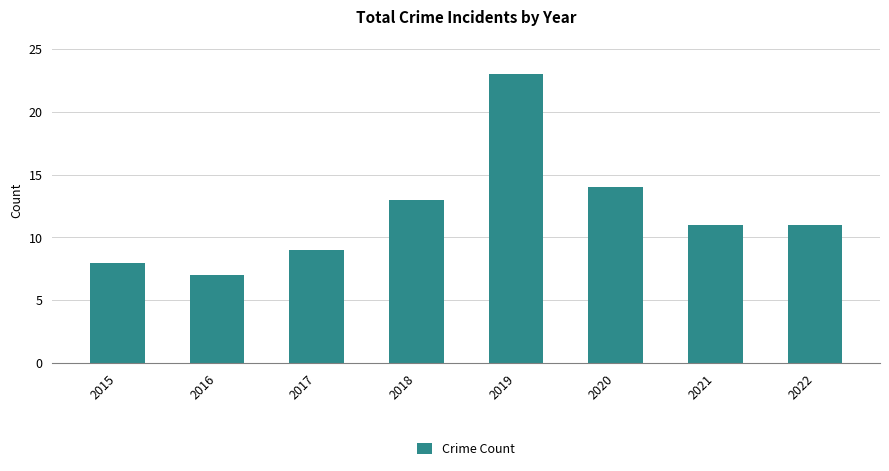

What is the minimum value shown in the chart?

7